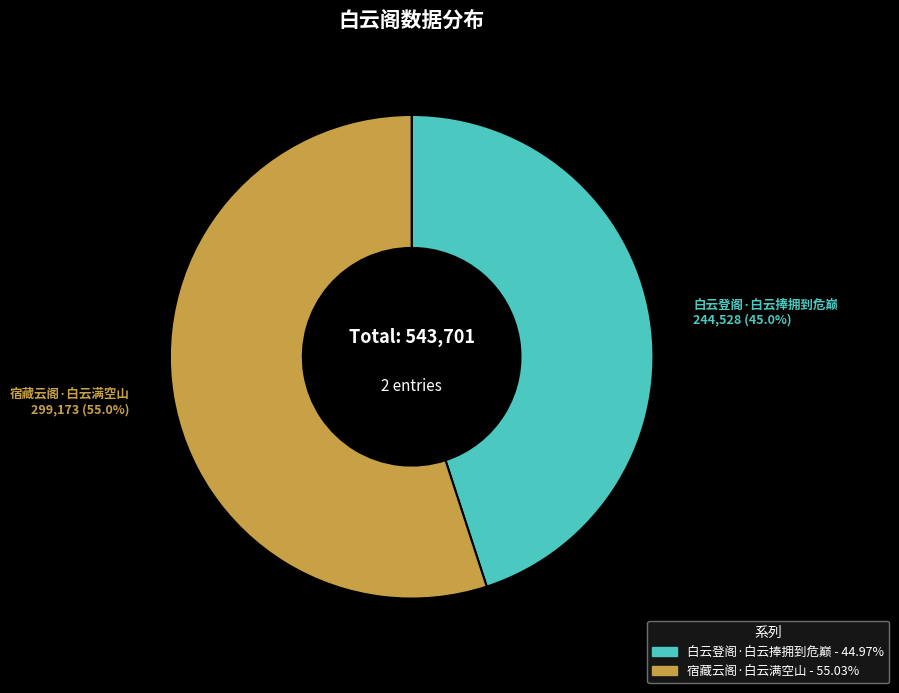

What is the smallest slice in the pie chart?

白云登阁·白云捧拥到危巅